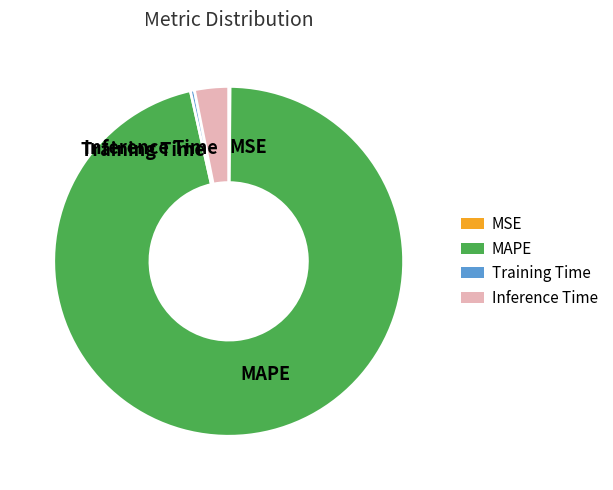

Which slice is the largest?

MAPE